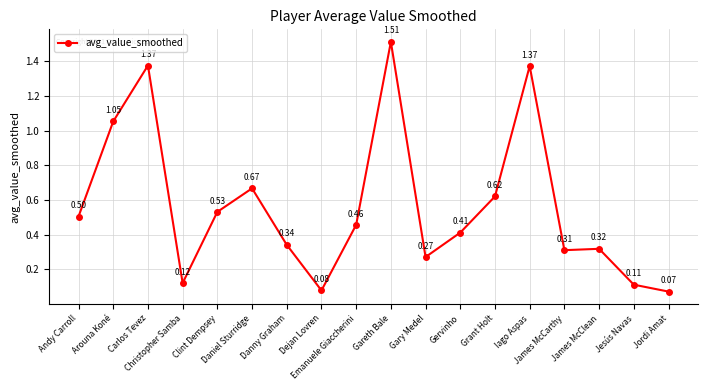

What is the change in value from Danny Graham to Gervinho?

+0.1